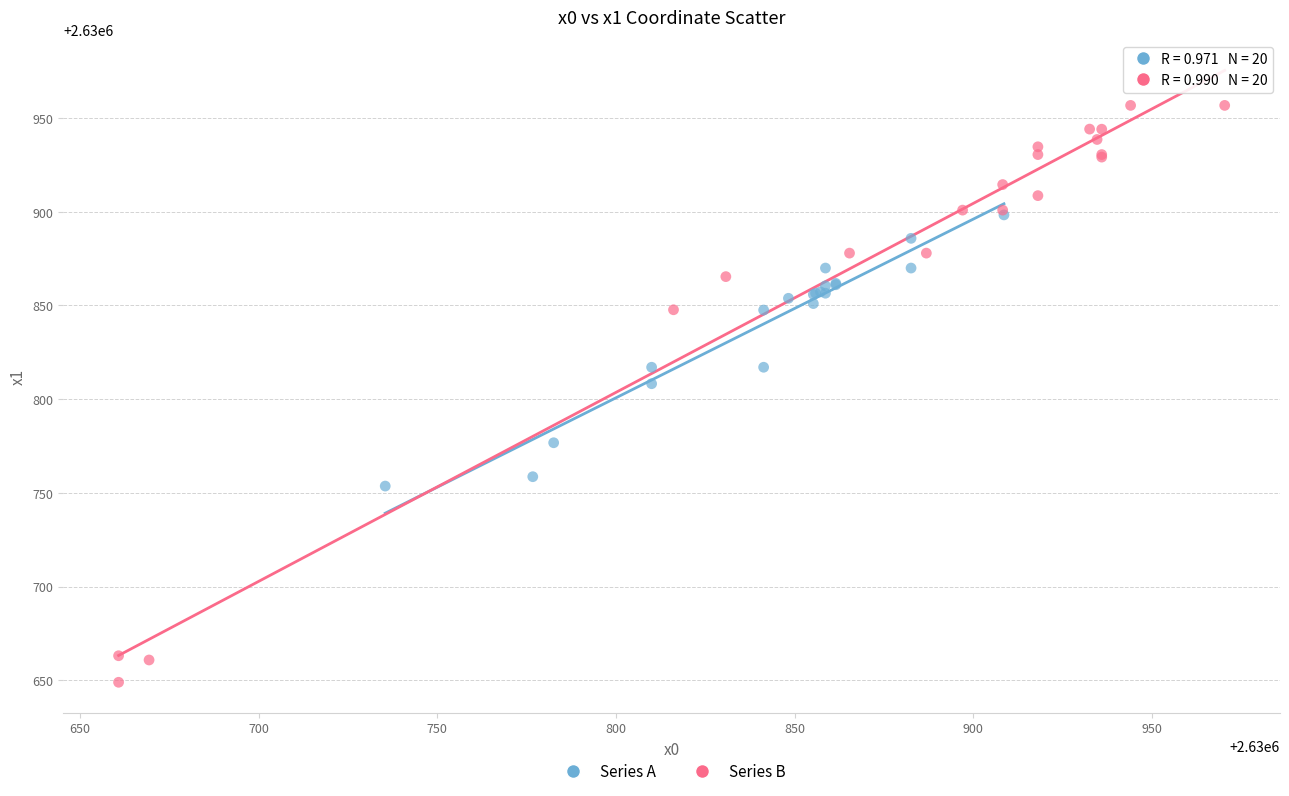

Which series has the widest spread of Y values?

Series B